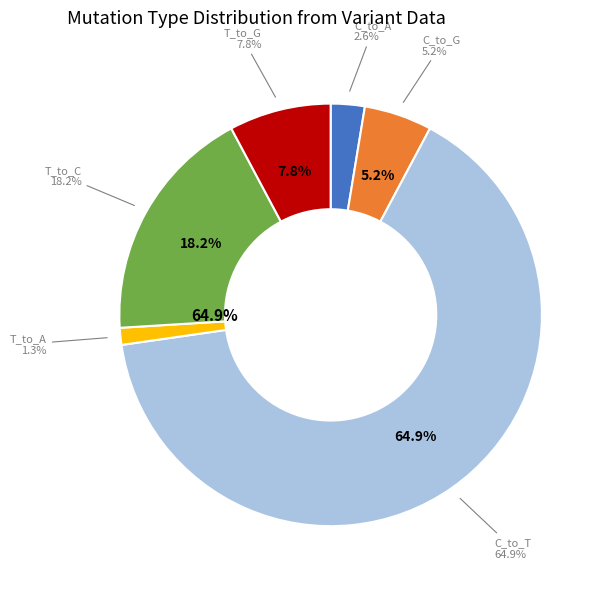

To the nearest percent, what percentage of the pie is C_to_T?

65%